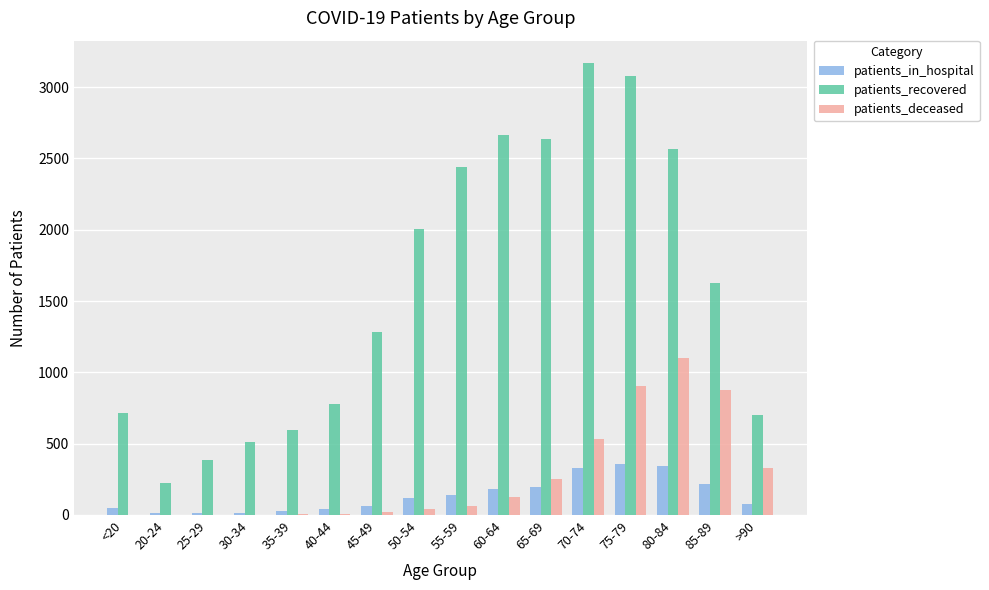

At which label is patients_recovered closest to 1694?

85-89